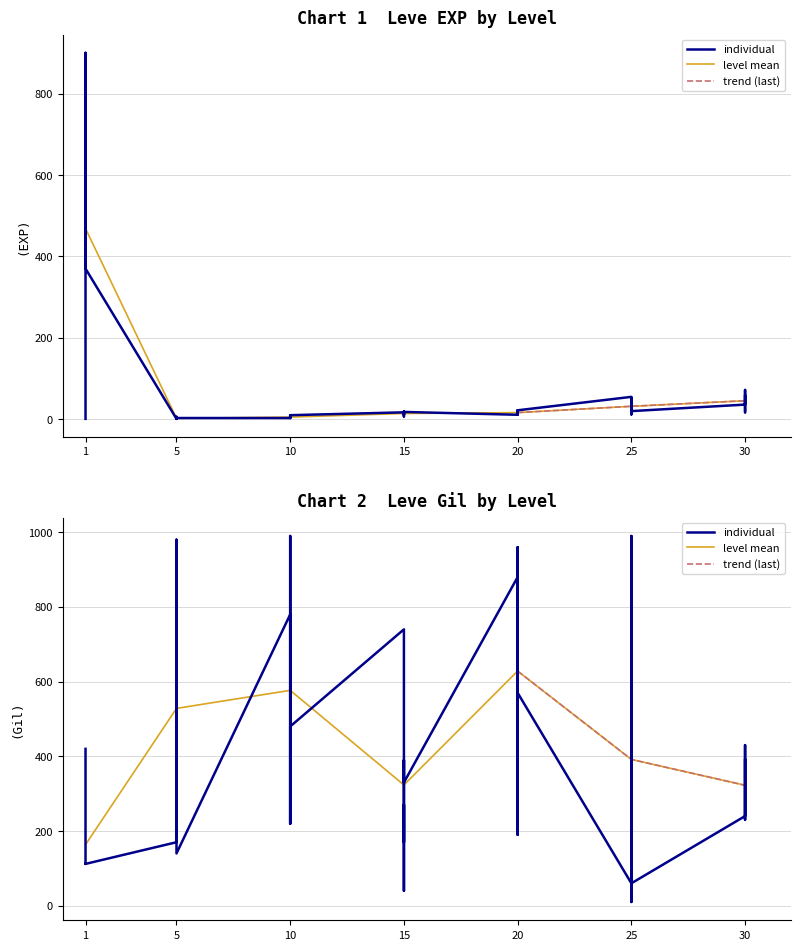

What is the smallest value displayed?

1